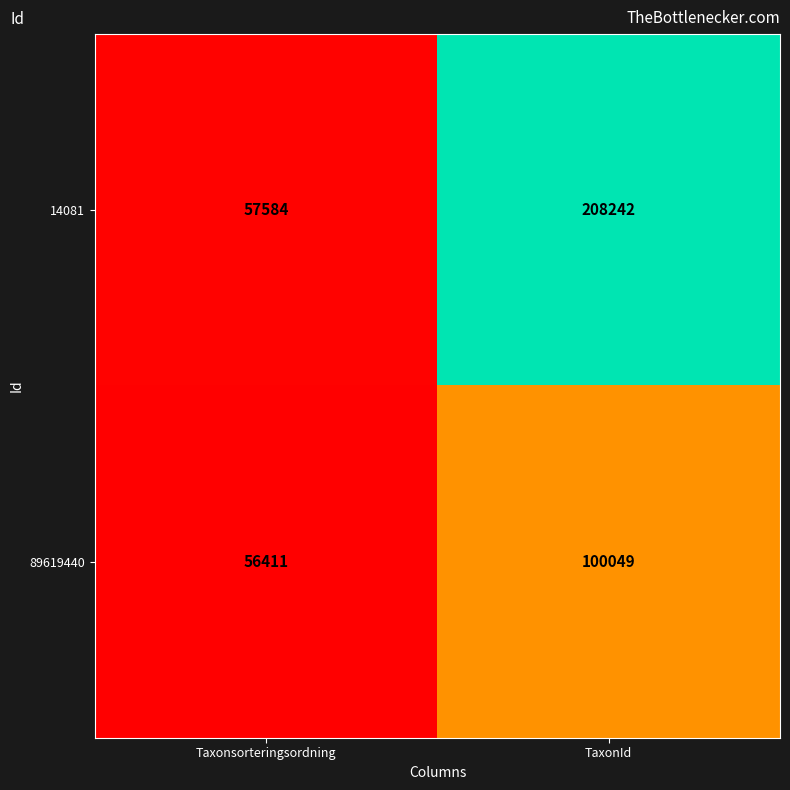

What is the difference between the maximum and minimum values in the 89619440 series?

43638